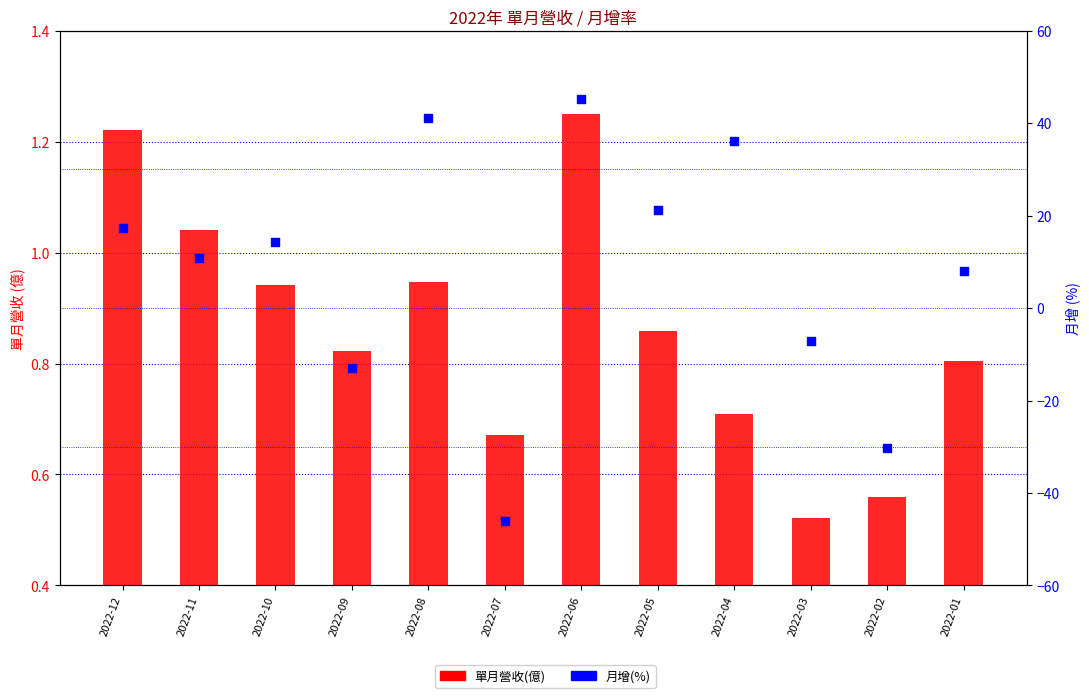

Which series contains the highest Y value?

月增(%)